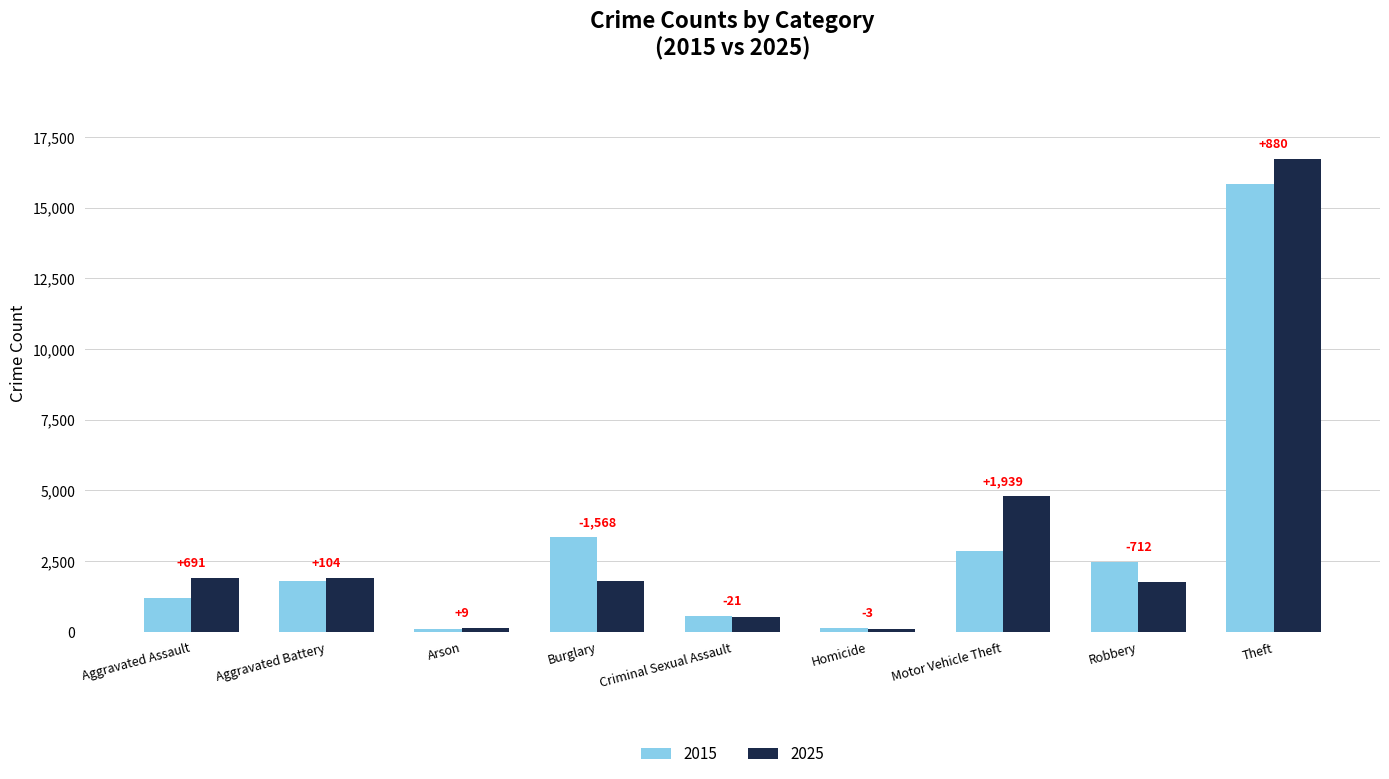

What is the difference between the maximum and minimum values in the 2015 series?

15722